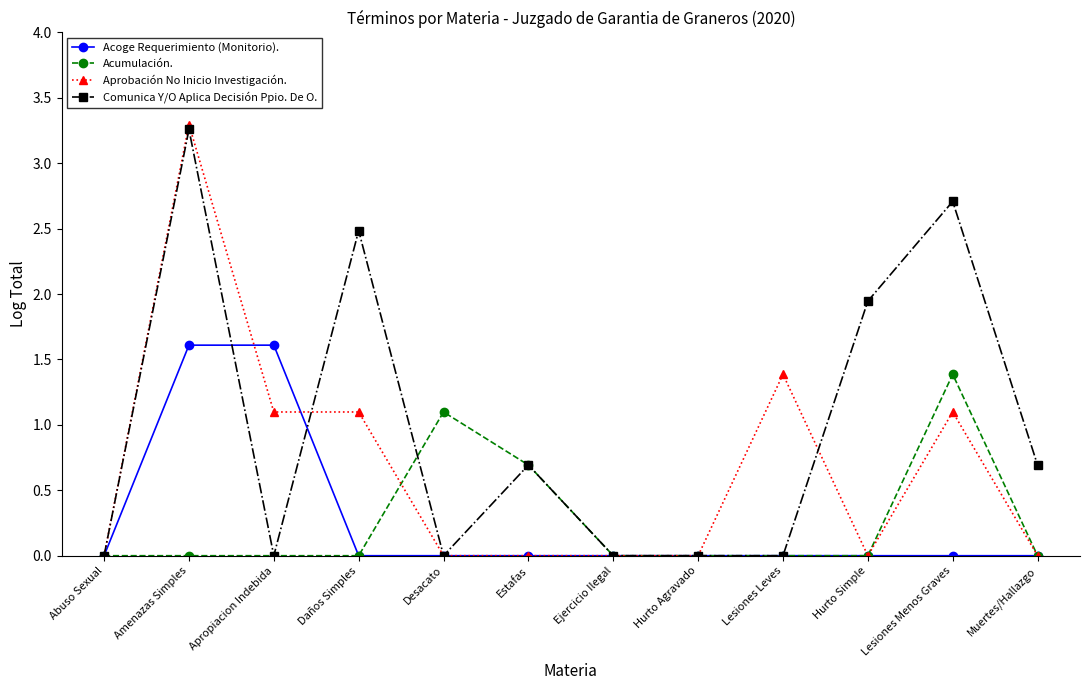

The value of Acoge Requerimiento (Monitorio). at Apropiacion Indebida is 0.8. True or false?

False